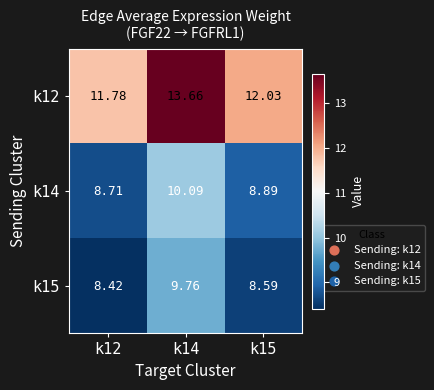

What is the minimum value shown in the chart?

8.4